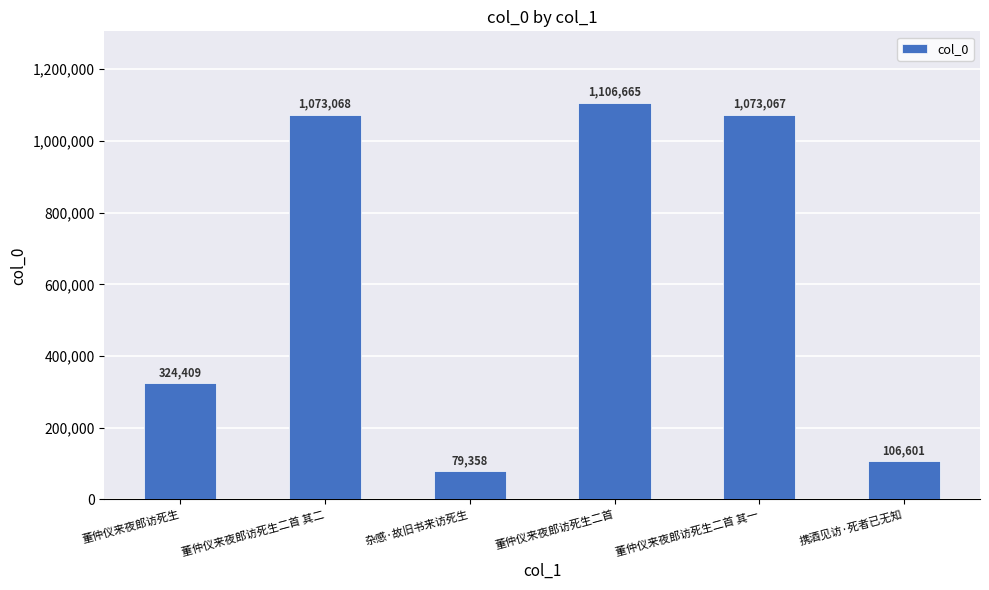

What is the maximum value shown in the chart?

1106665